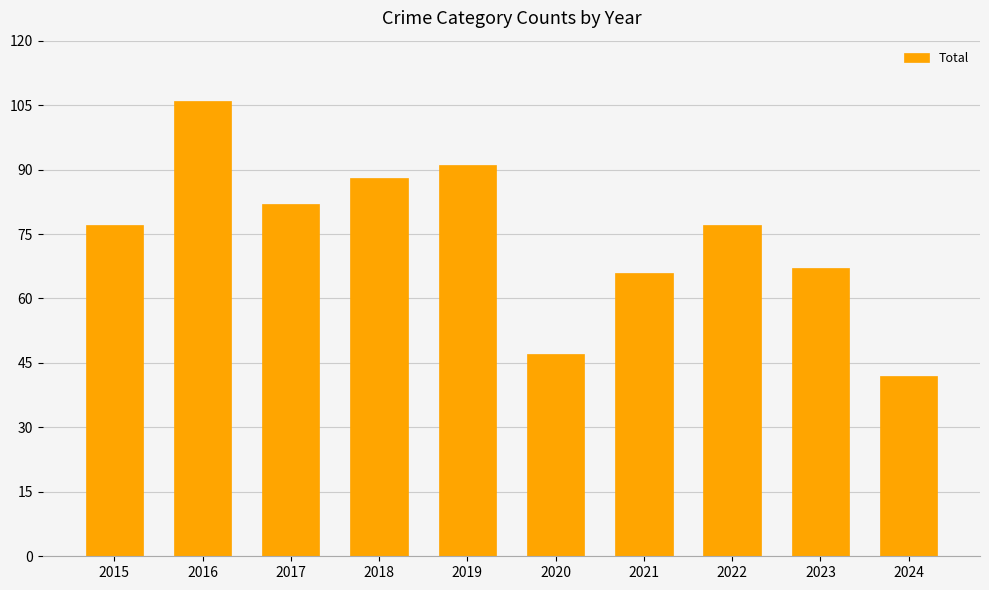

What is the smallest value displayed?

42